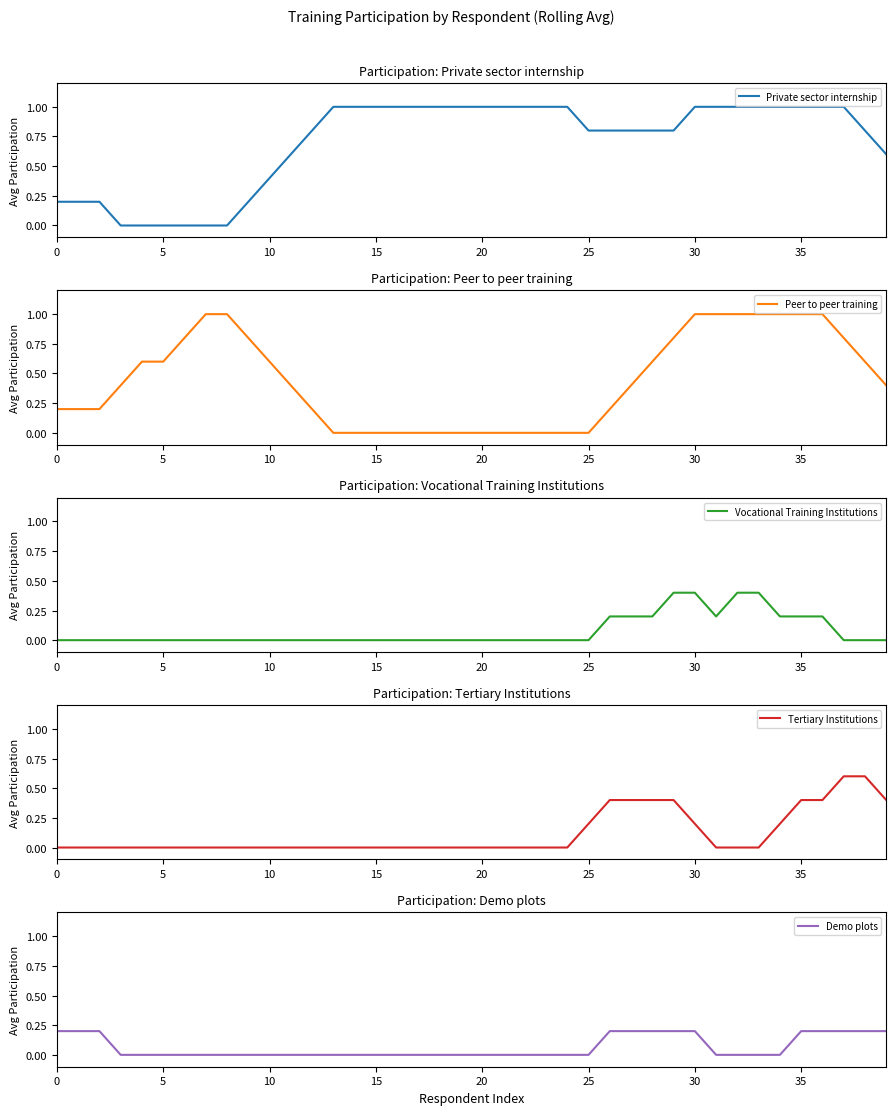

True or false: Vocational Training Institutions and Private sector internship cross at least once.

False